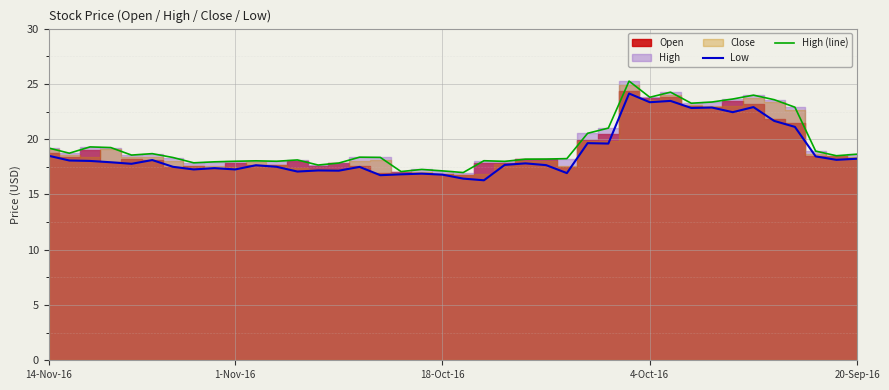

Is it true that Low equals 26.0 at 18-Oct-16?

False